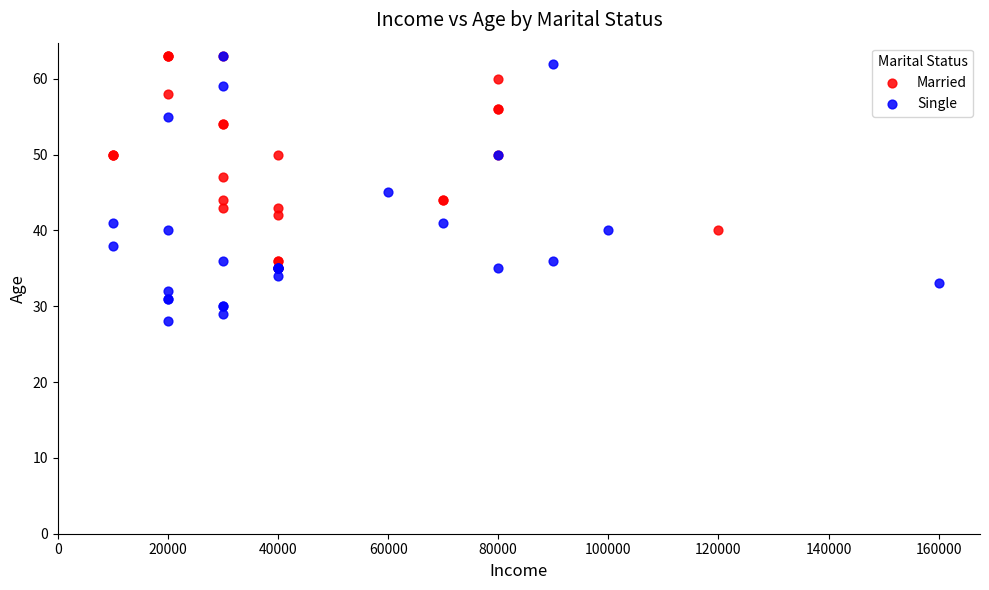

Which series contains the lowest Y value?

Single